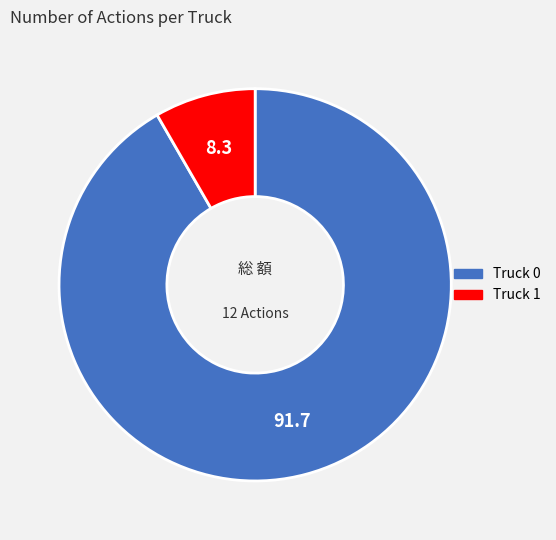

Is it true that Truck 1 is 8% of the pie?

True